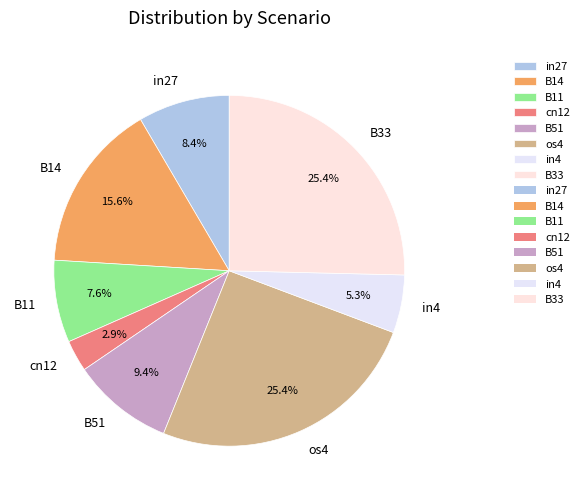

What is the smallest slice in the pie chart?

cn12